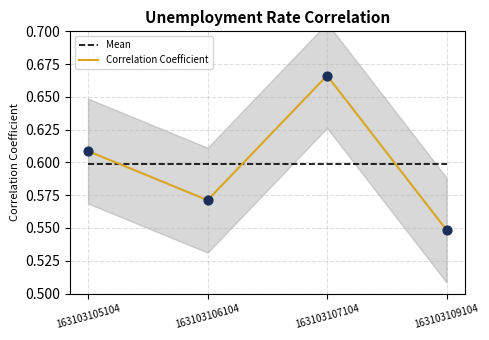

What is the total value across all series at 163103107104?

1.3